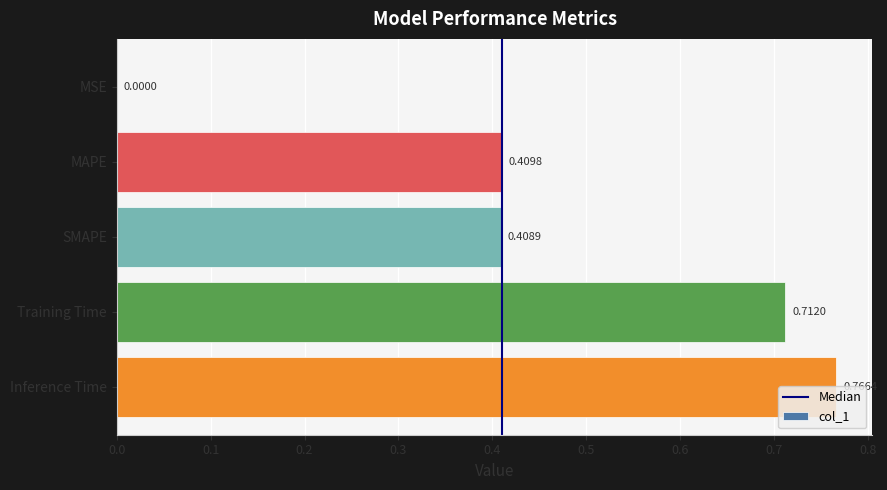

What is the change in value from SMAPE to Training Time?

+0.3